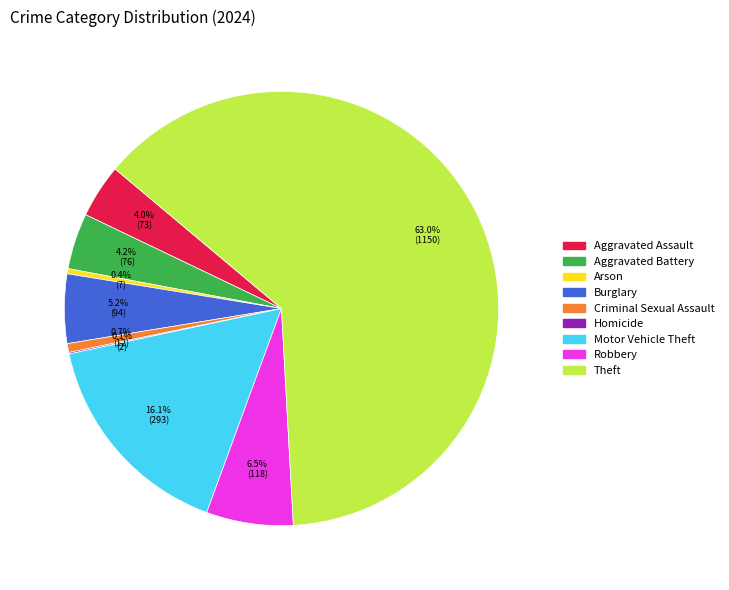

Combined, do Aggravated Assault and Theft account for over 50%?

Yes